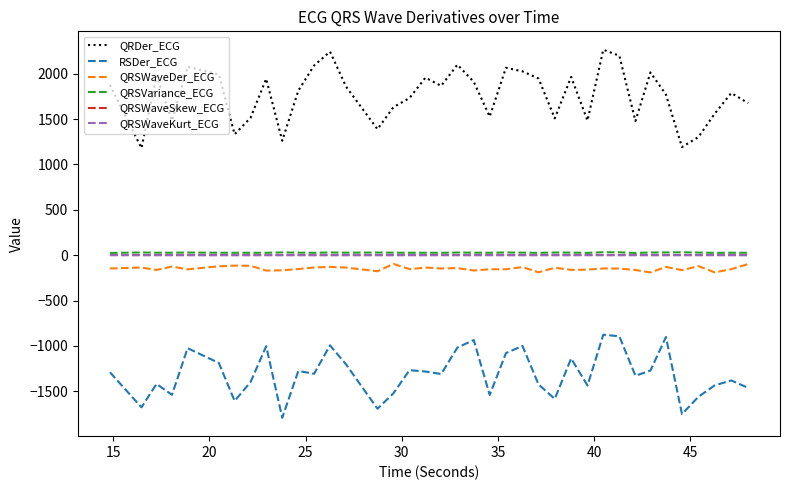

Does the chart have visible grid lines?

No